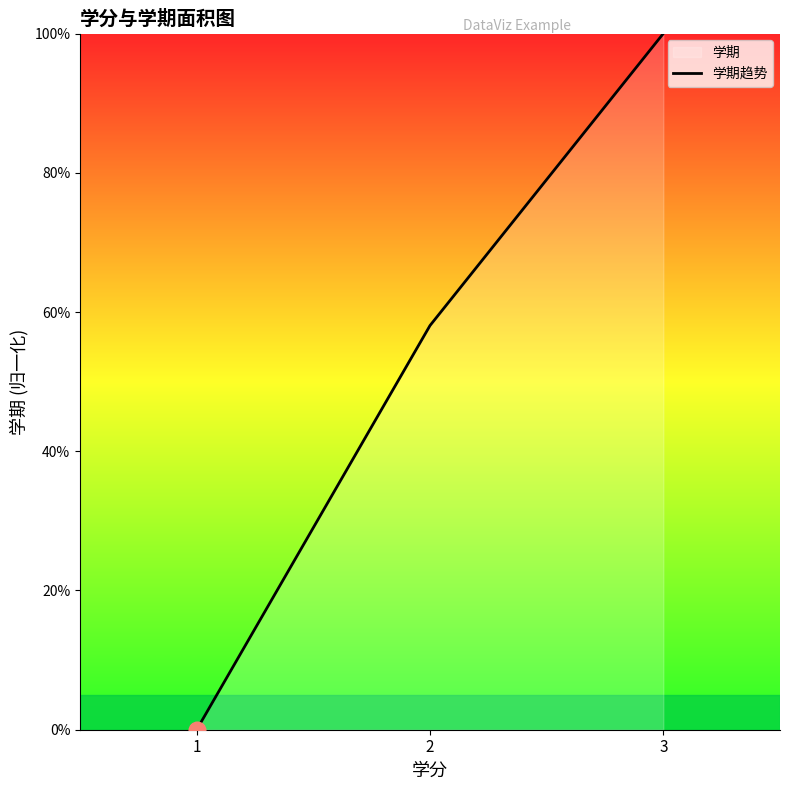

What is the value of the 2nd point from the left?

58.1